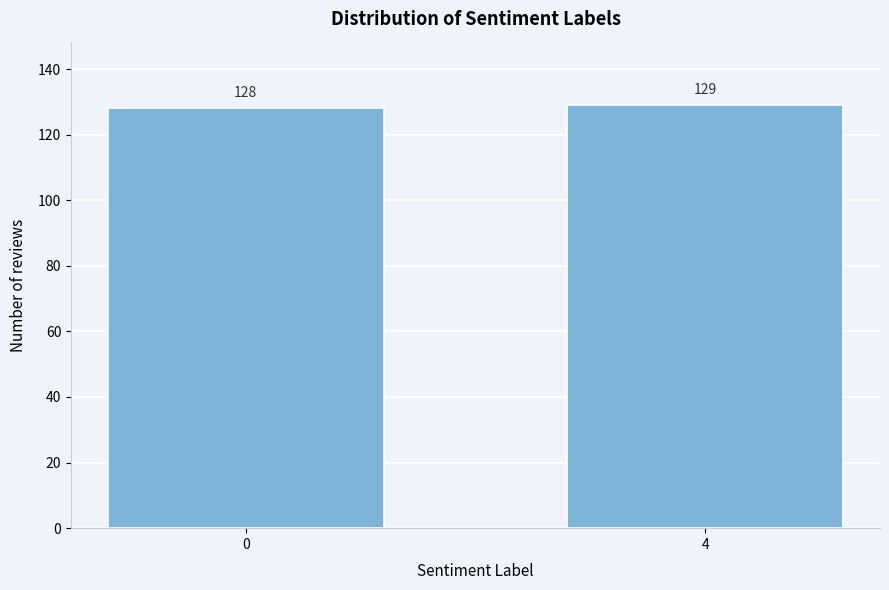

Reading right to left, list all the values displayed in this chart.

129	128